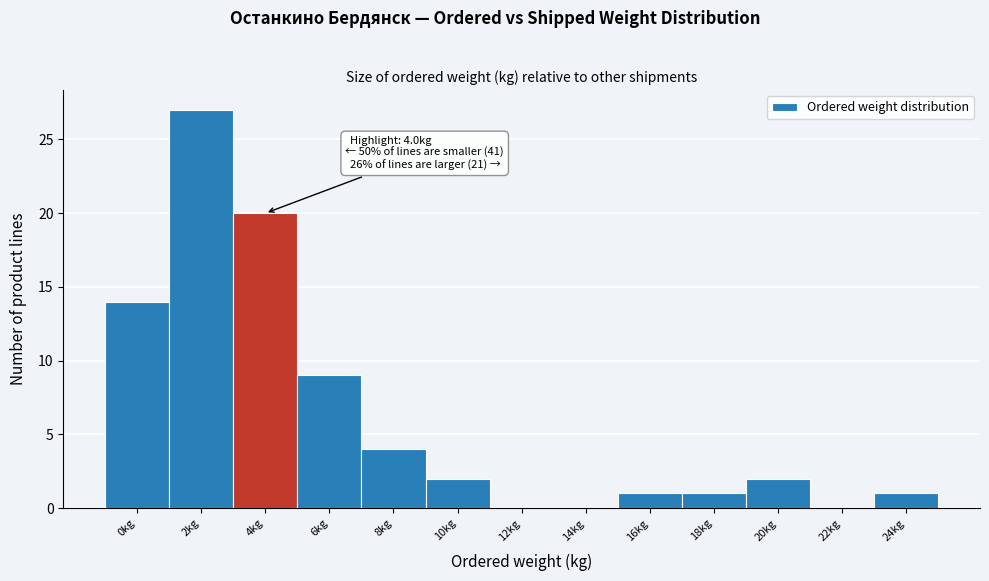

Reading left to right, extract all data points from this chart.

0kg=14	2kg=27	4kg=20	6kg=9	8kg=4	10kg=2	12kg=0	14kg=0	16kg=1	18kg=1	20kg=2	22kg=0	24kg=1